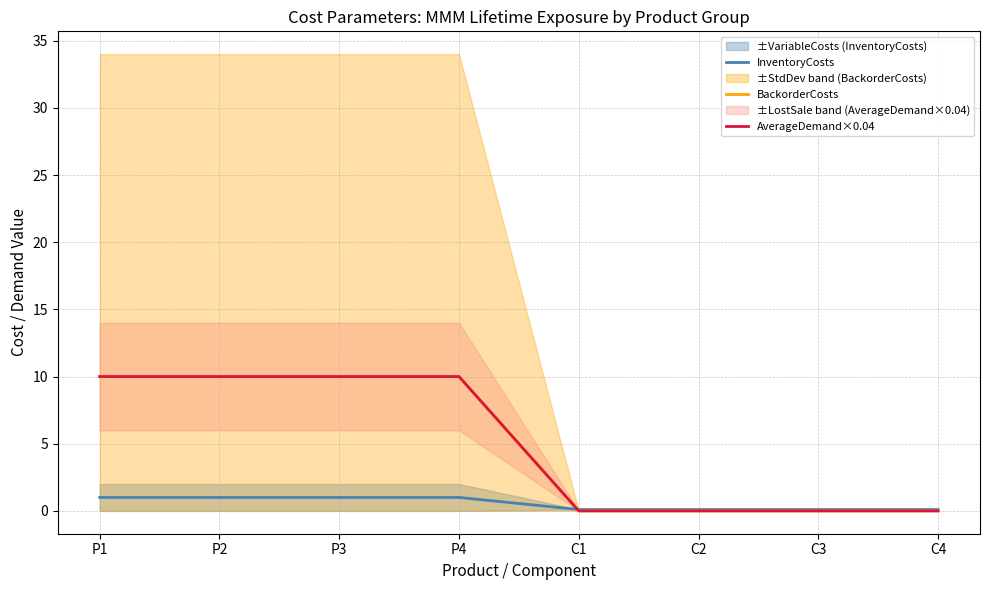

Where is AverageDemand×0.04 nearest to the value 5?

P1